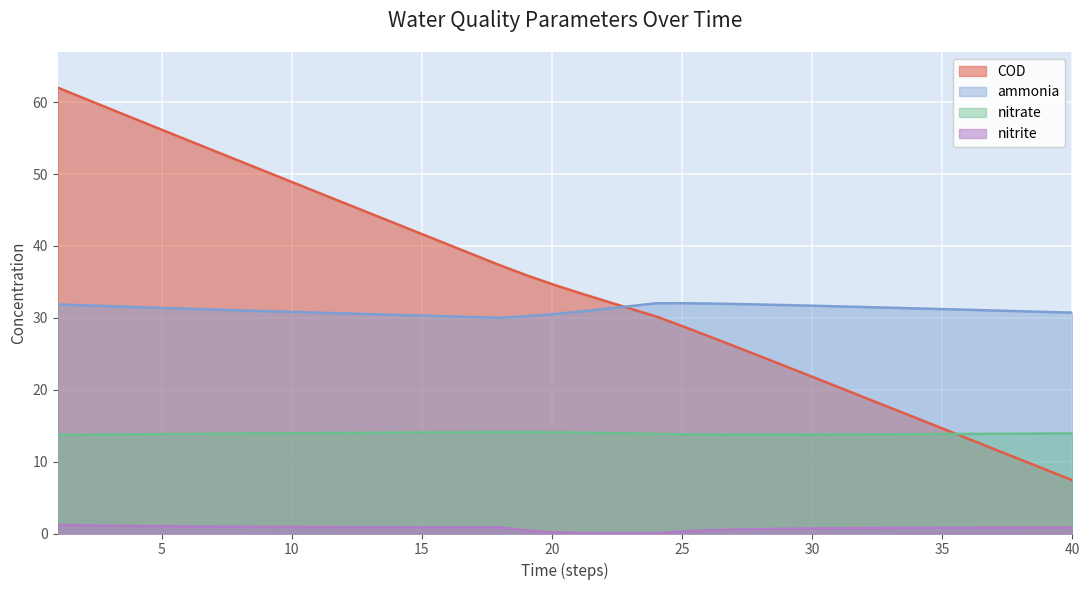

What is the average value of the nitrate series?

13.9